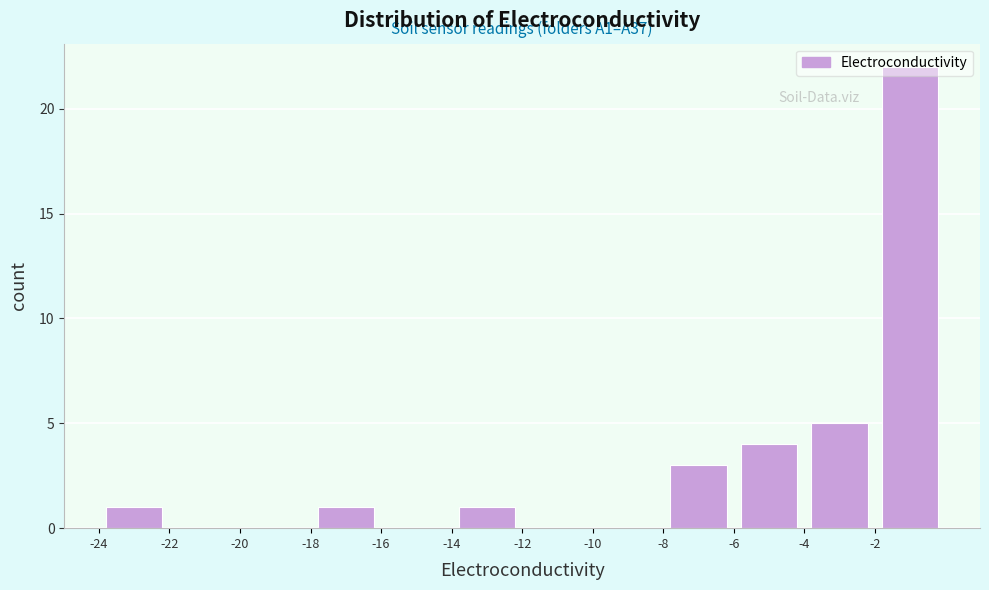

Which range on the x-axis has the tallest bar?

-2 to 0